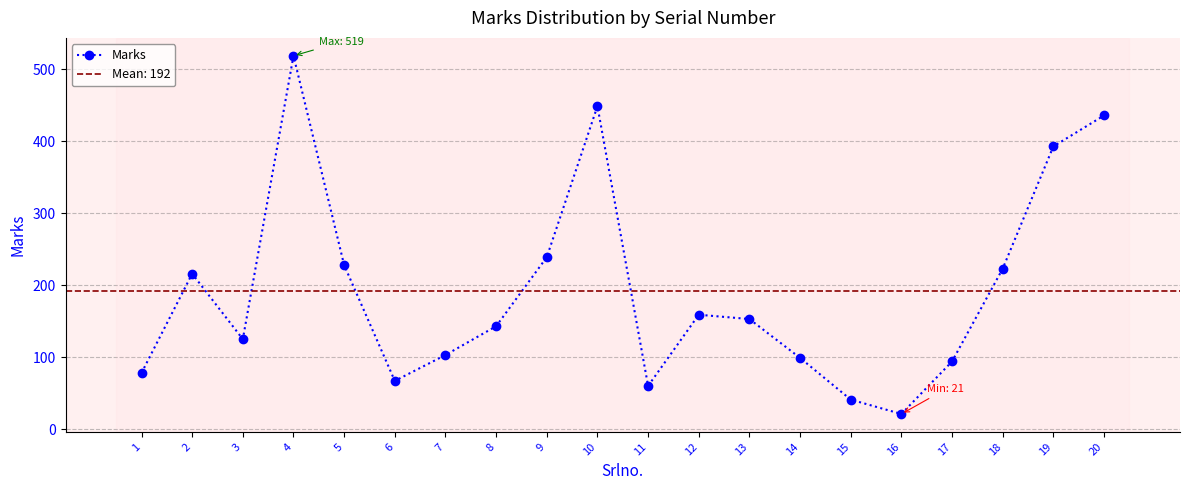

How many categories are shown in the chart?

20